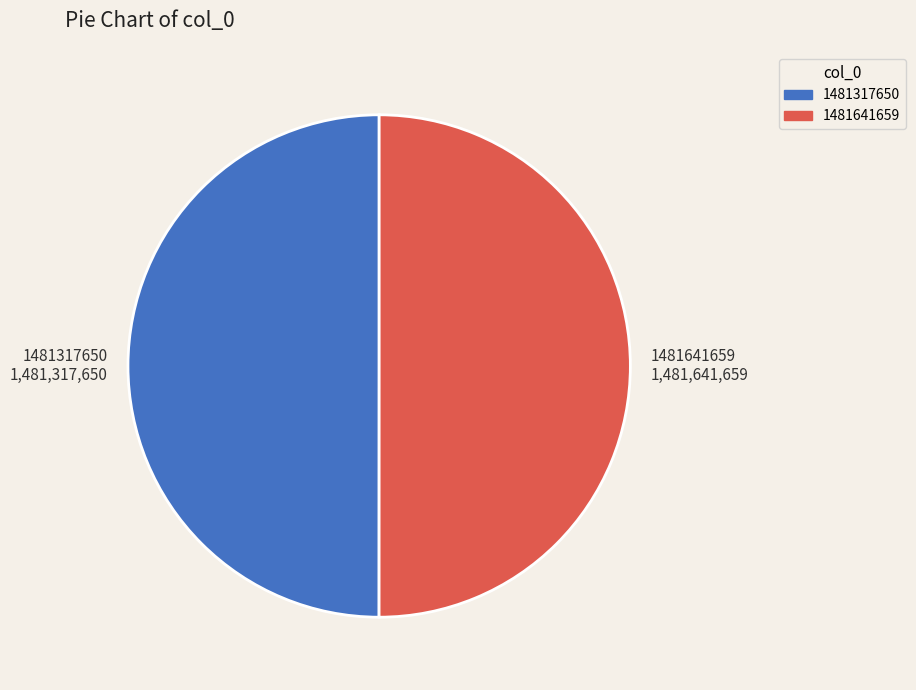

Combined, do 1481641659 1,481,641,659 and 1481317650 1,481,317,650 account for over 50%?

Yes